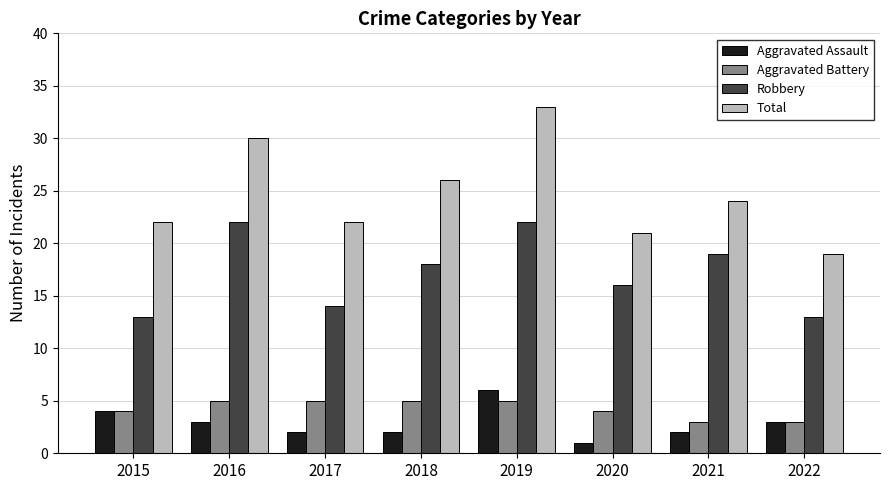

Rank the series by their maximum value, from lowest to highest.

Aggravated Battery, Aggravated Assault, Robbery, Total